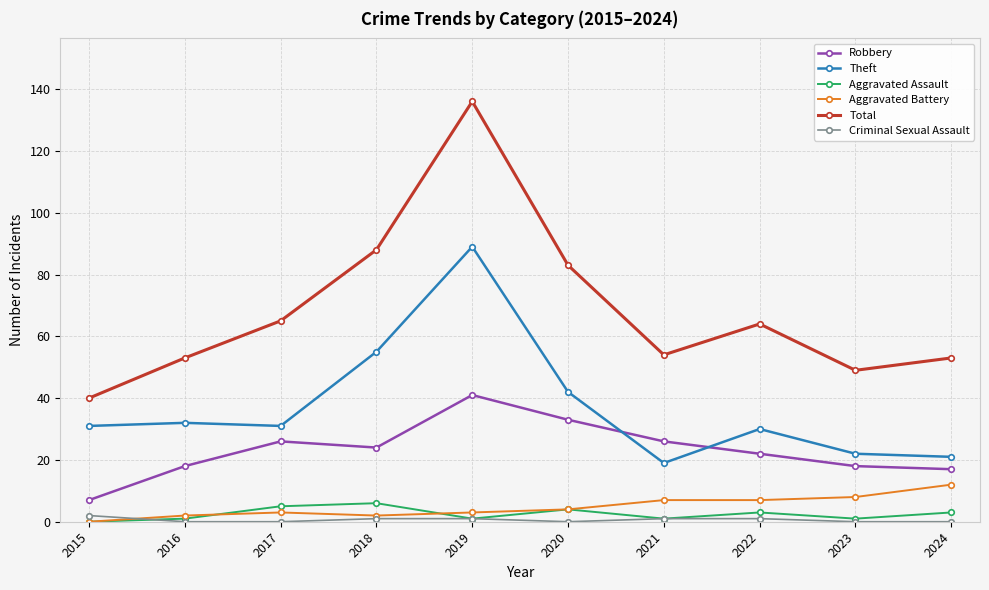

How many lines are shown in the chart?

6